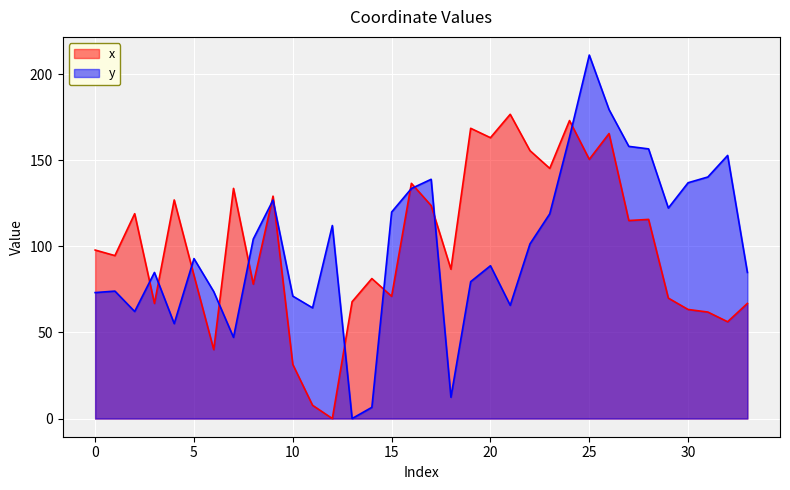

What is the sum of all x values?

3424.2